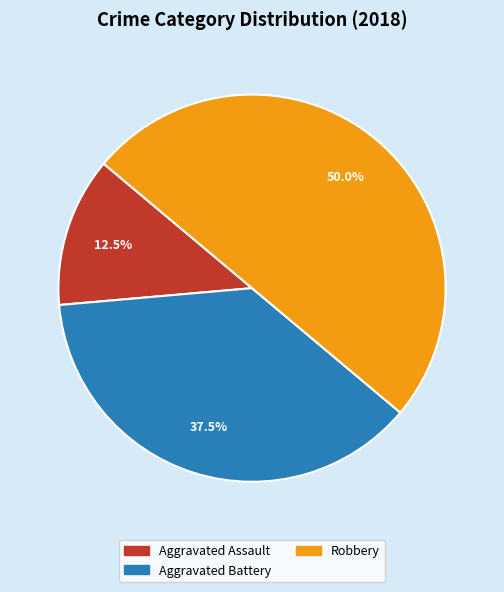

How many segments does this pie chart have?

3